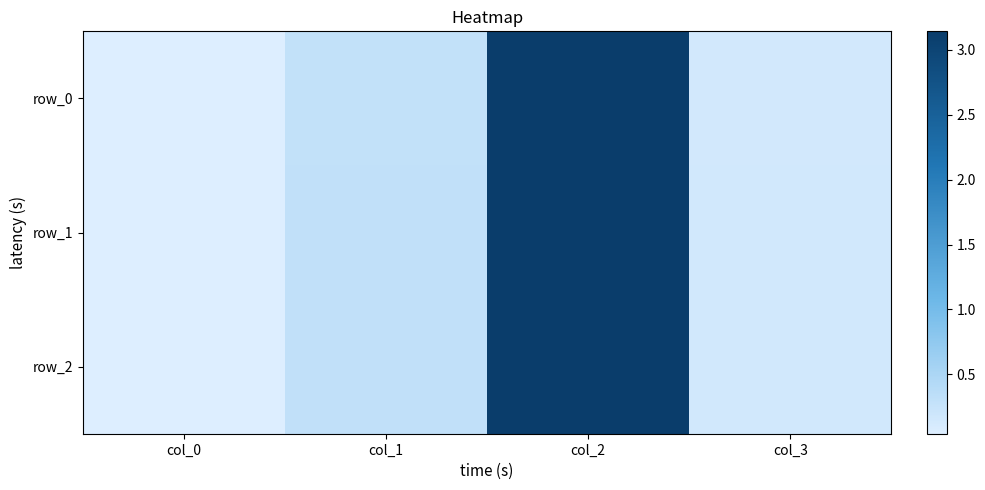

At which label does row_1 reach its minimum?

col_0